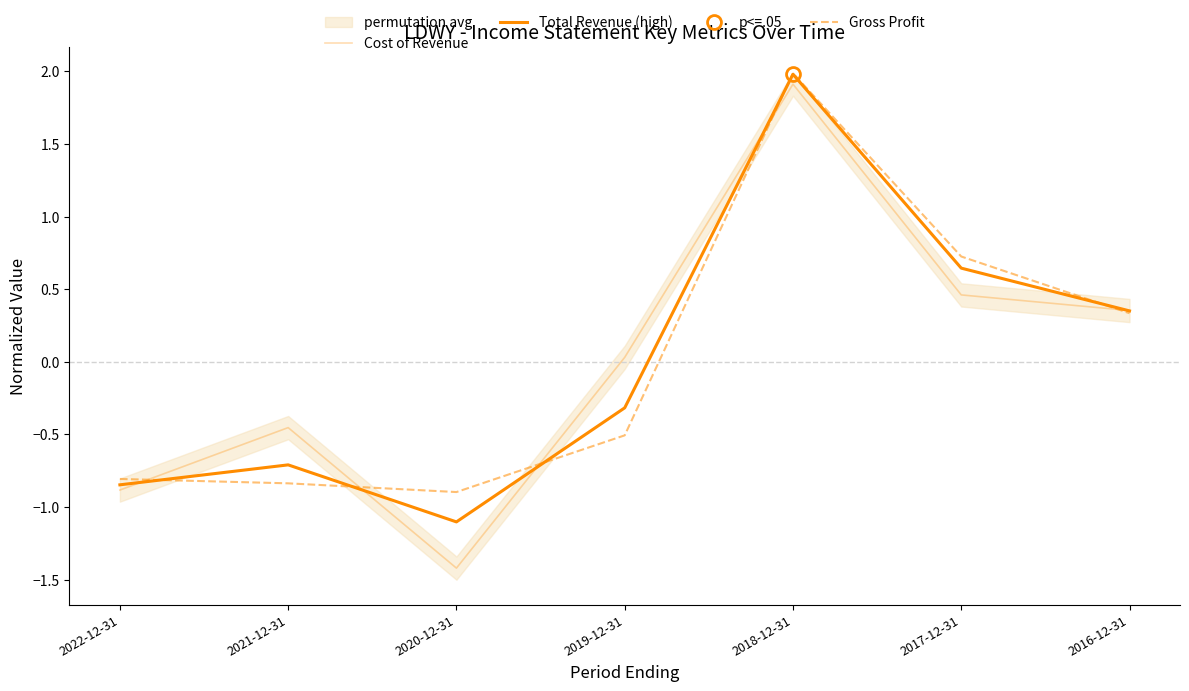

True or false: Total Revenue (high) and Gross Profit cross at least once.

True